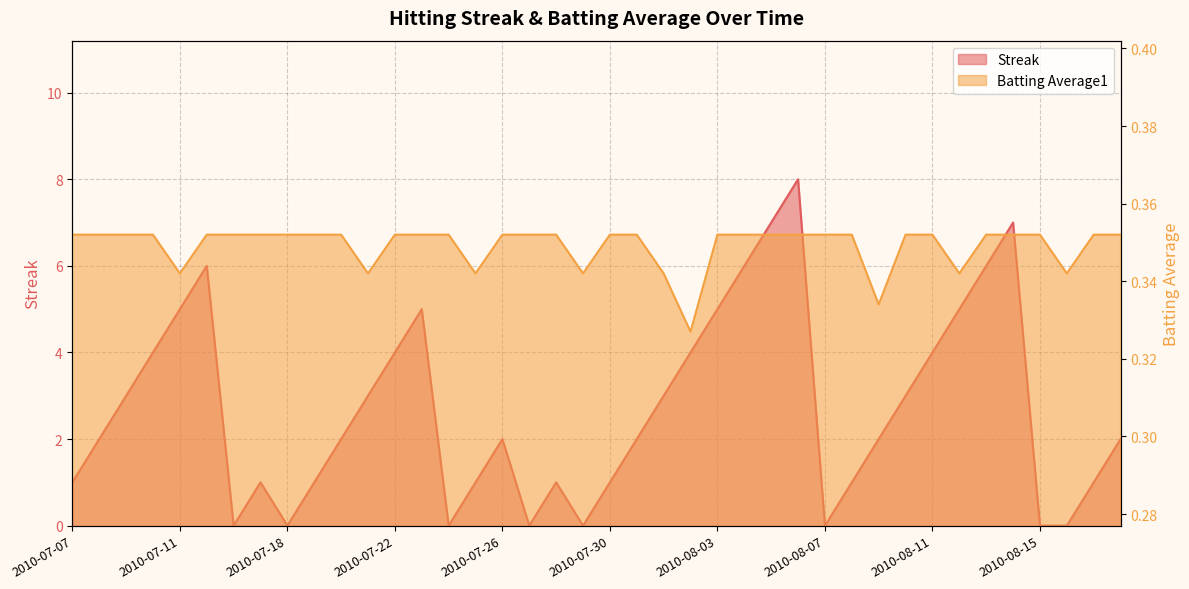

What is the average value of the Streak series?

2.7